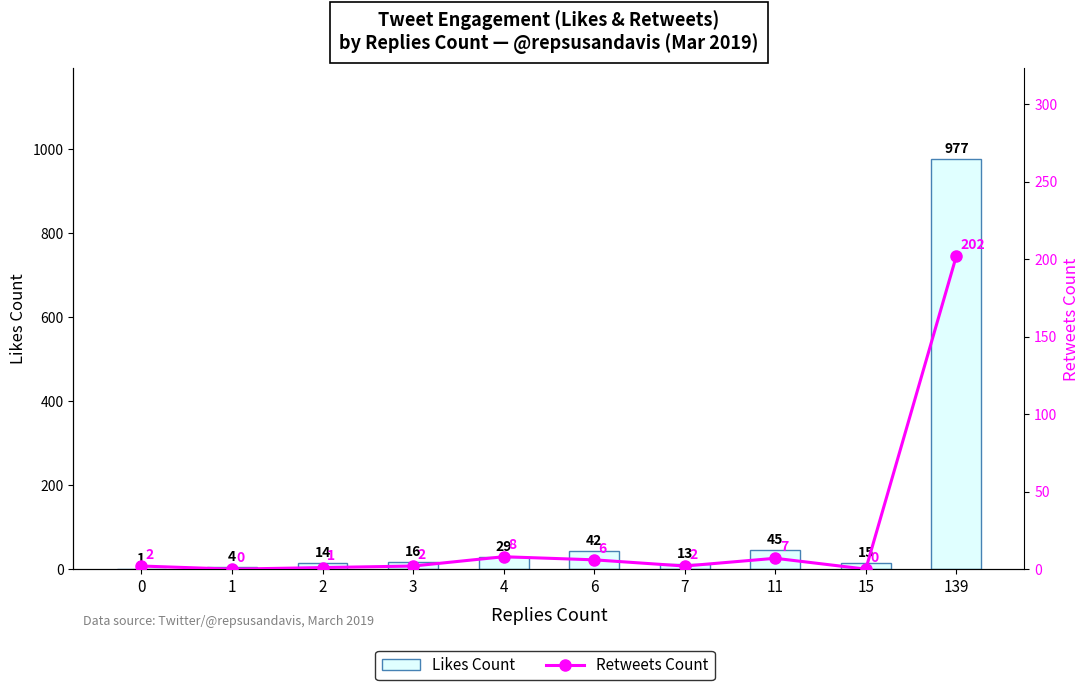

List the series in order of their overall mean, lowest first.

Retweets Count, Likes Count